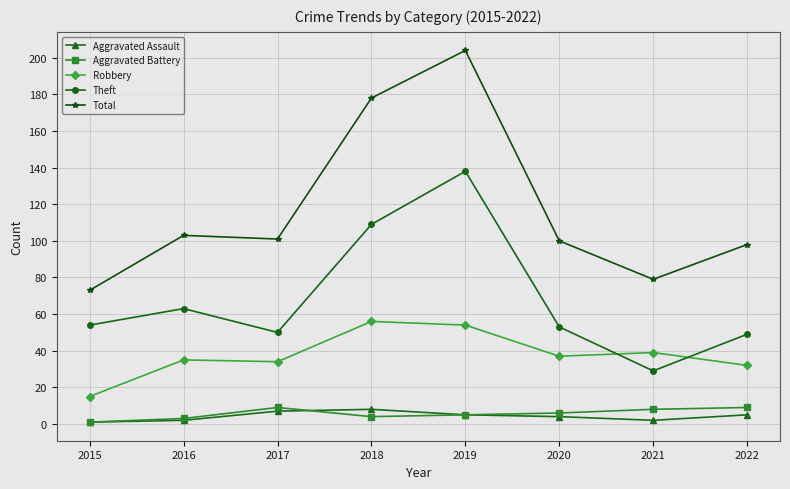

True or false: Theft has more than 0 points higher than both neighbors.

True